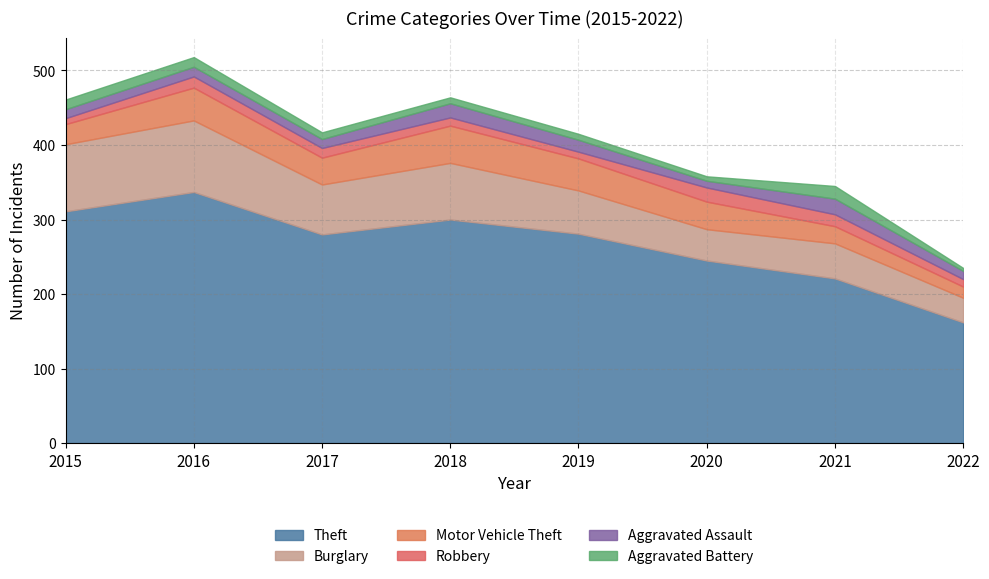

Which series changed the most between 2016 and 2019?

Theft